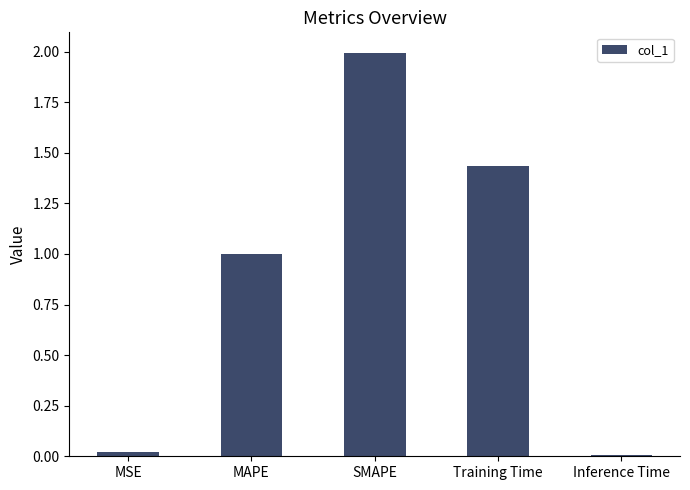

What value does the data have at SMAPE?

2.0